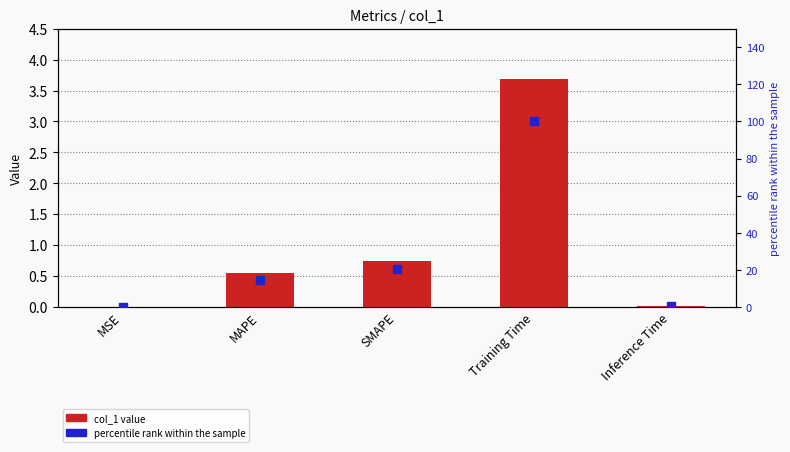

Does the chart contain stacked bars?

No